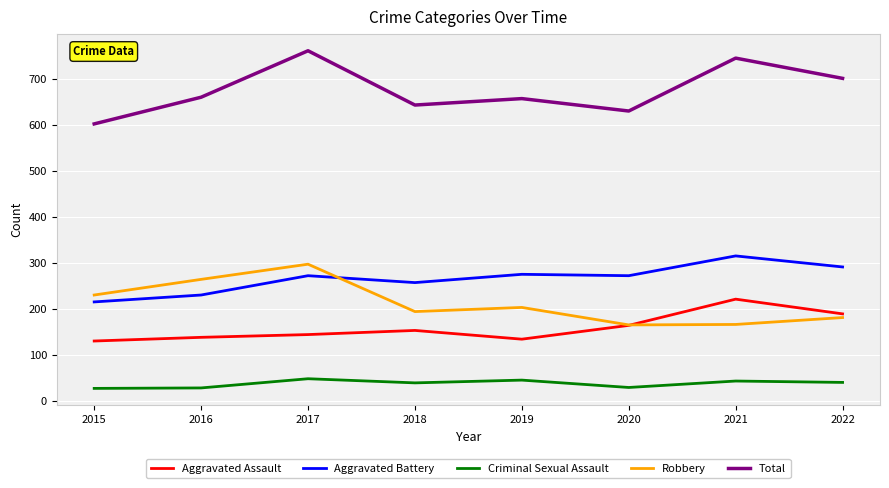

At which label does Robbery first exceed 203?

2015